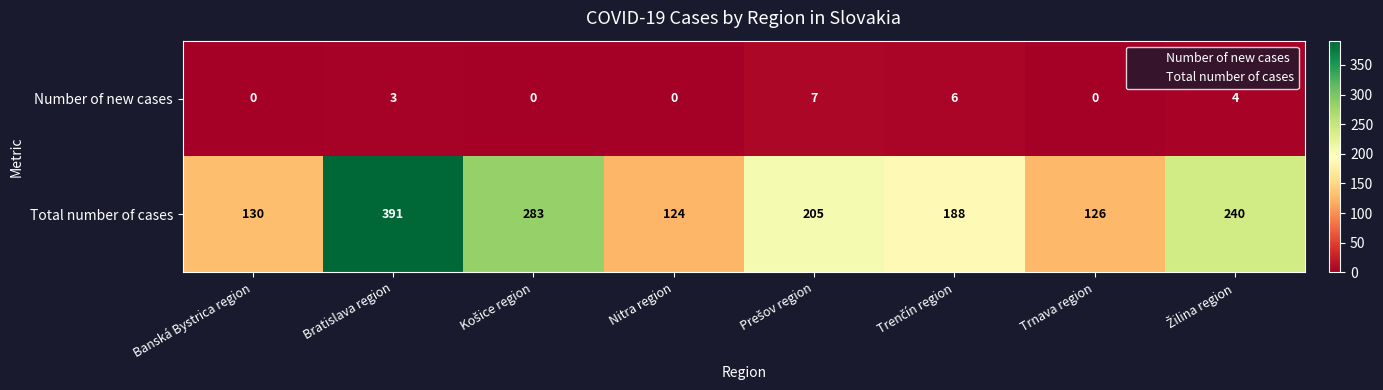

Reading left to right, extract all data points from this chart.

Number of new cases: 0	3	0	0	7	6	0	4
Total number of cases: 130	391	283	124	205	188	126	240